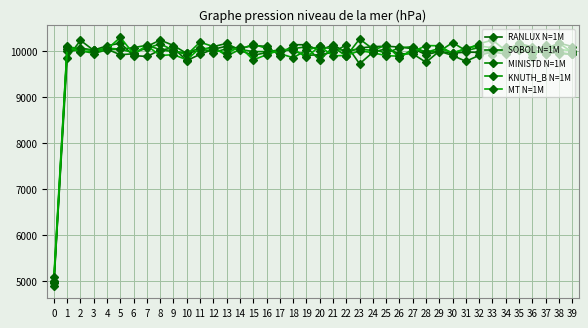

Reading right to left, extract all data points from this chart.

RANLUX N=1M: 39=9921	38=9968	37=9938	36=10016	35=10016	34=10028	33=9999	32=9967	31=9973	30=9949	29=9985	28=9918	27=10048	26=10083	25=10100	24=10091	23=10061	22=9965	21=10131	20=10004	19=10133	18=10133	17=9897	16=10096	15=10116	14=10050	13=10100	12=10036	11=9924	10=9789	9=10062	8=10017	7=9878	6=9896	5=10168	4=10109	3=10016	2=10058	1=10031	0=4893
SOBOL N=1M: 39=10093	38=10170	37=10041	36=10087	35=10158	34=9929	33=9978	32=9903	31=9773	30=9898	29=9993	28=9751	27=9935	26=9936	25=10045	24=9969	23=9717	22=10130	21=9966	20=9917	19=9901	18=10001	17=10031	16=9963	15=9902	14=10010	13=10162	12=10091	11=10012	10=9943	9=10116	8=10234	7=10096	6=9936	5=9916	4=10035	3=10010	2=10228	1=9840	0=4958
MINISTD N=1M: 39=9924	38=9941	37=10061	36=9934	35=10040	34=10081	33=9913	32=10073	31=10004	30=10179	29=9988	28=9970	27=10088	26=10068	25=9947	24=10042	23=10257	22=9886	21=10082	20=9796	19=10087	18=10049	17=10004	16=9984	15=9983	14=10033	13=10049	12=9958	11=10058	10=9961	9=9981	8=10026	7=10122	6=10069	5=10035	4=10024	3=9941	2=10012	1=10001	0=5003
KNUTH_B N=1M: 39=9970	38=10166	37=9940	36=10025	35=10163	34=10004	33=10235	32=10154	31=10033	30=9962	29=10051	28=9970	27=10041	26=9847	25=10126	24=10010	23=10034	22=10010	21=10037	20=10097	19=10014	18=9850	17=9941	16=10054	15=10144	14=10032	13=9886	12=10092	11=10189	10=9914	9=10009	8=10152	7=10058	6=9961	5=10036	4=10058	3=10010	2=10039	1=10095	0=4986
MT N=1M: 39=10005	38=10027	37=10120	36=9876	35=10119	34=9950	33=10067	32=10106	31=10062	30=9941	29=10111	28=10114	27=9979	26=9884	25=9895	24=9959	23=10003	22=9898	21=9893	20=10100	19=9862	18=10039	17=10016	16=9915	15=9803	14=10090	13=9944	12=10031	11=10062	10=9805	9=9917	8=9899	7=10113	6=9936	5=10293	4=10036	3=9993	2=9977	1=10092	0=5081